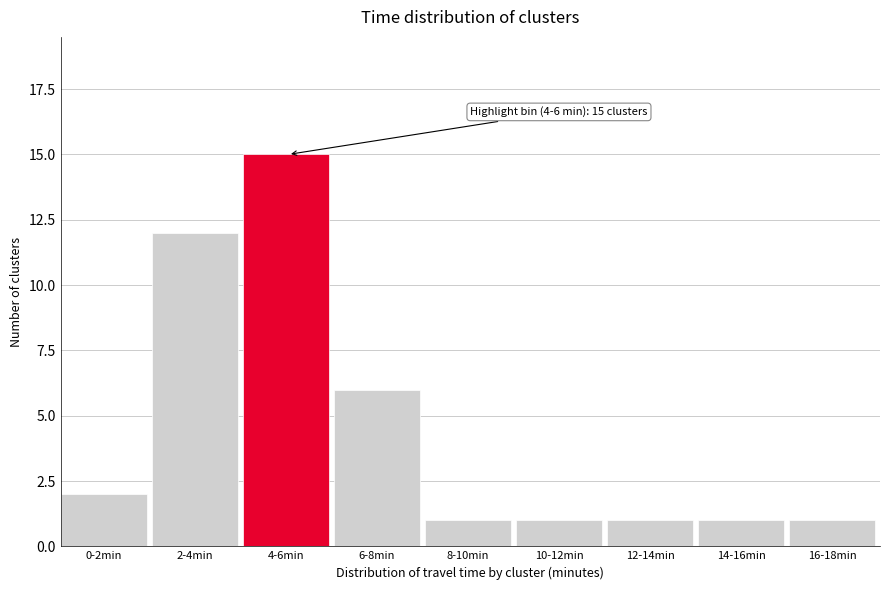

Reading left to right, what are all the values shown in this chart?

0-2min=2	2-4min=12	4-6min=15	6-8min=6	8-10min=1	10-12min=1	12-14min=1	14-16min=1	16-18min=1